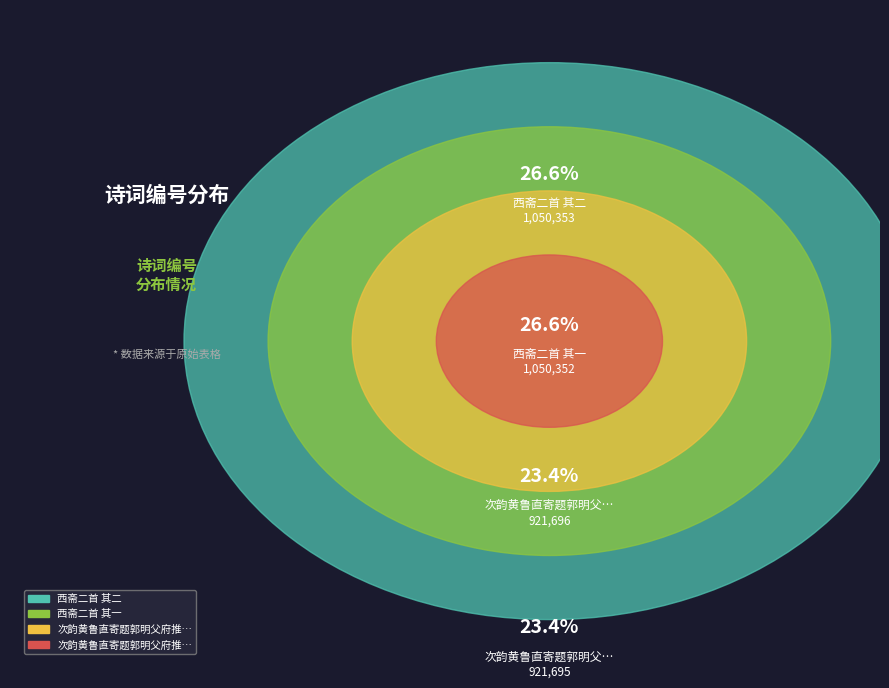

How many slices are in this pie chart?

4